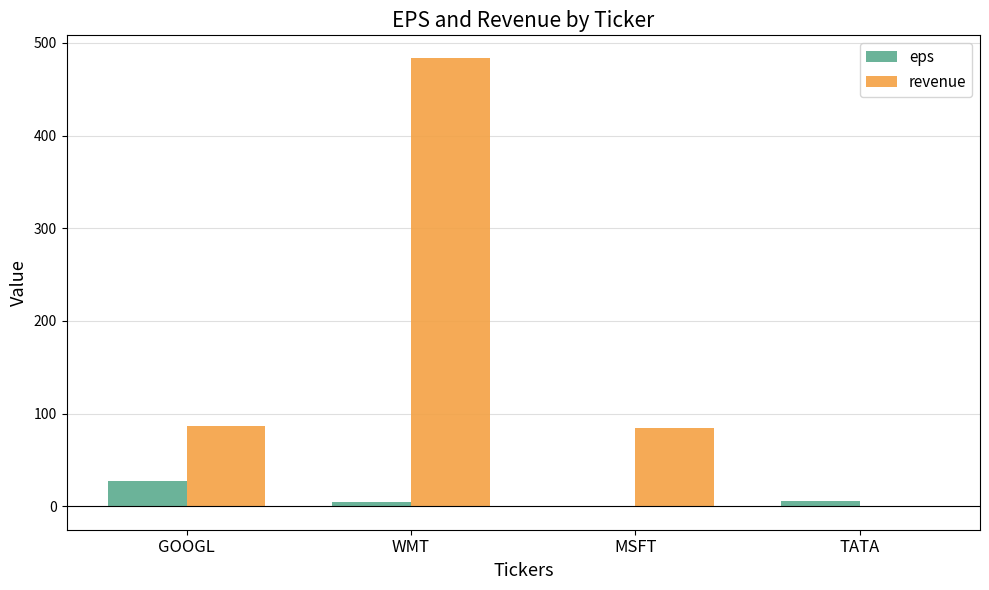

What is the total value across all series at GOOGL?

114.8